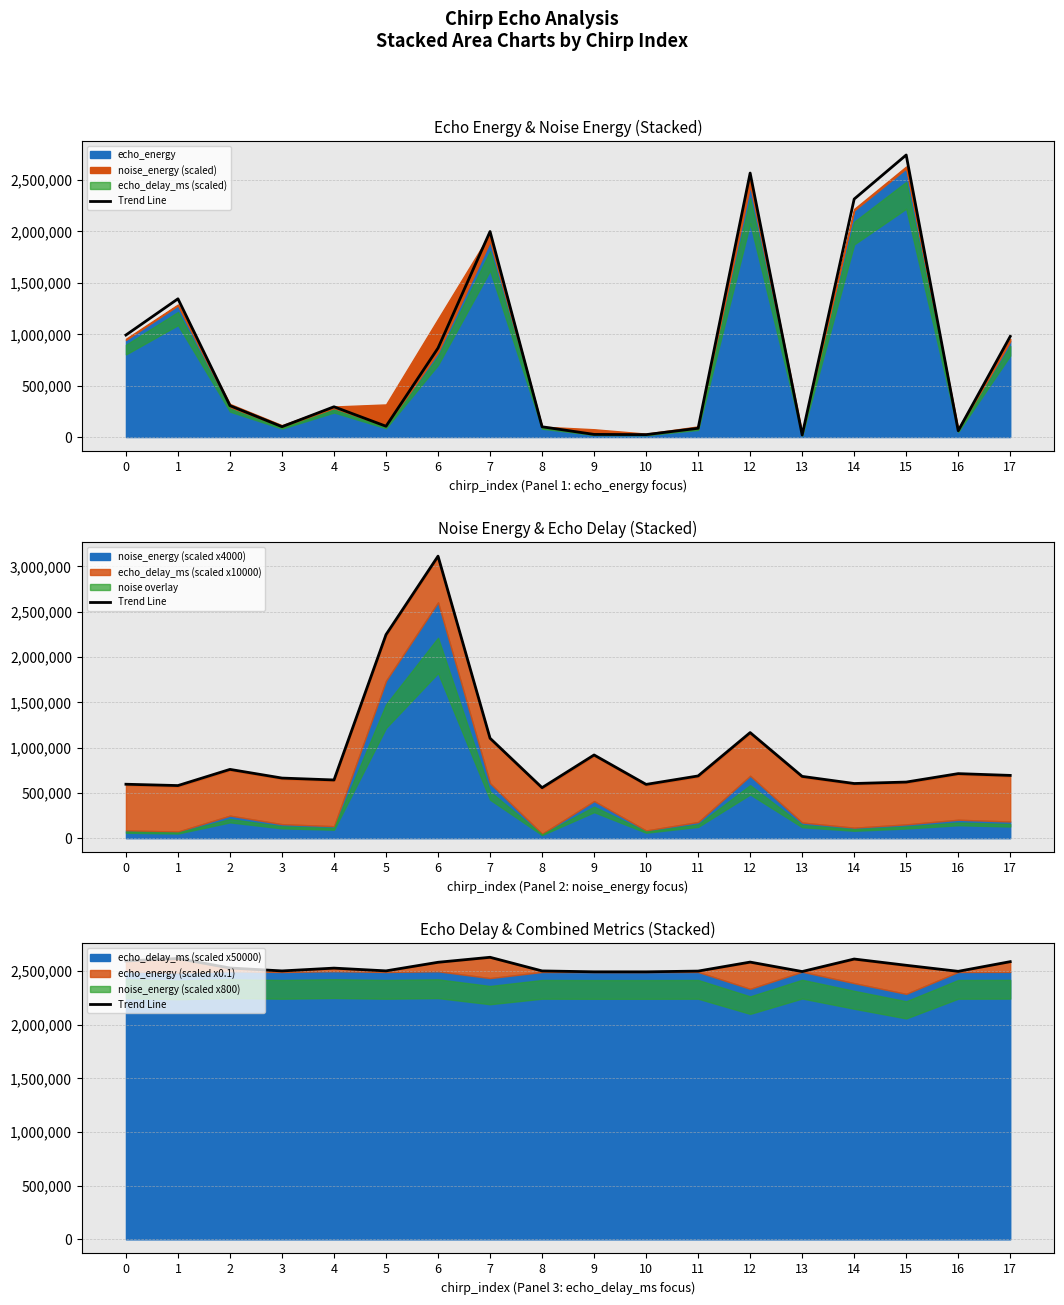

How many categories are shown in the chart?

18